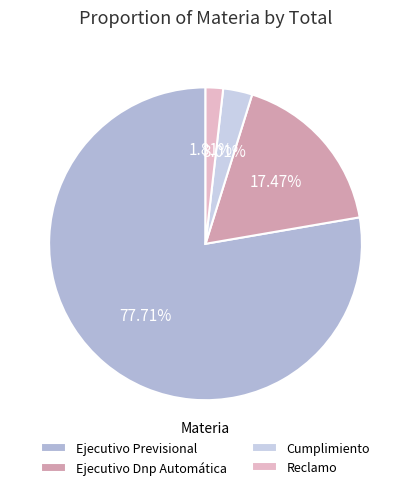

Is there any slice that represents more than half of the pie?

Yes